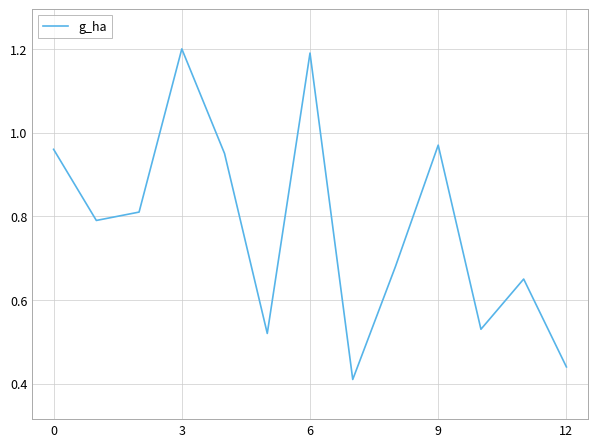

Does the chart have visible grid lines?

Yes